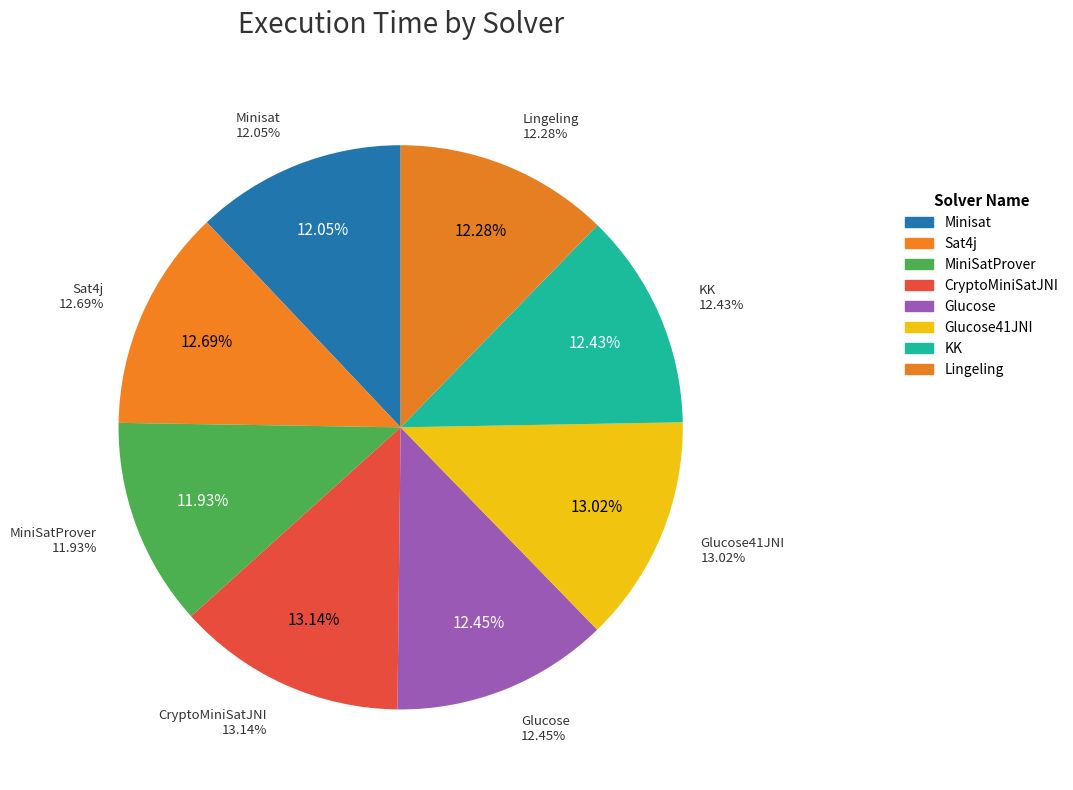

What percentage do Glucose41JNI and CryptoMiniSatJNI together represent?

26.2%